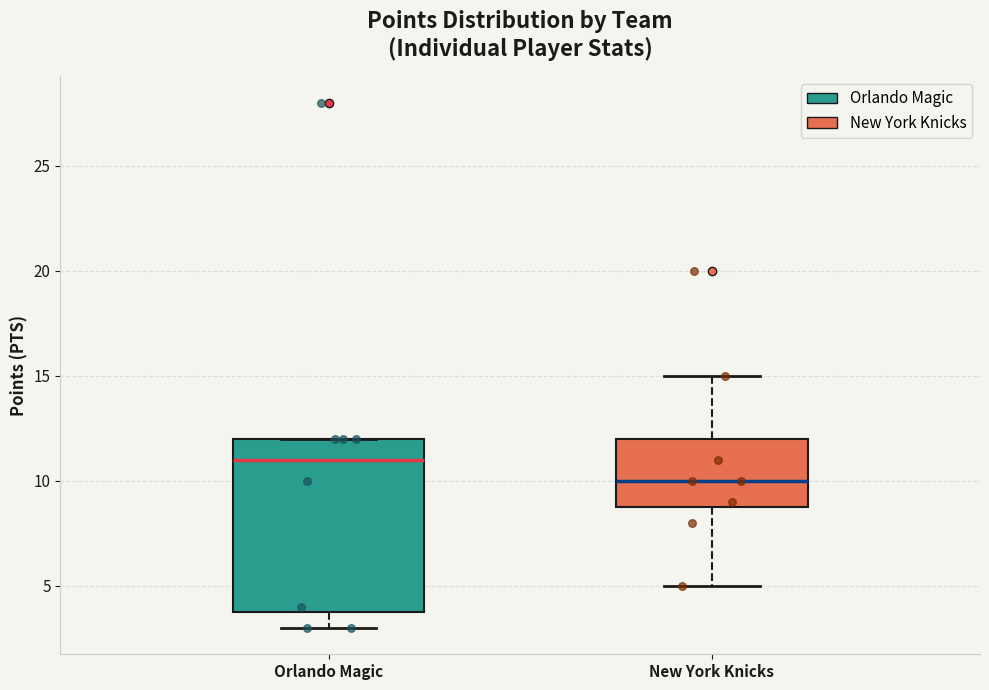

Reading left to right, read every box against the y-axis: the position of its median line, the range the box covers, and the ends of its whiskers. The values are not printed on the chart, so give them approximately, as read against the axis.

Orlando Magic: median 11, box 4 to 12, whiskers 3 to 12
New York Knicks: median 10, box 9 to 12, whiskers 5 to 15